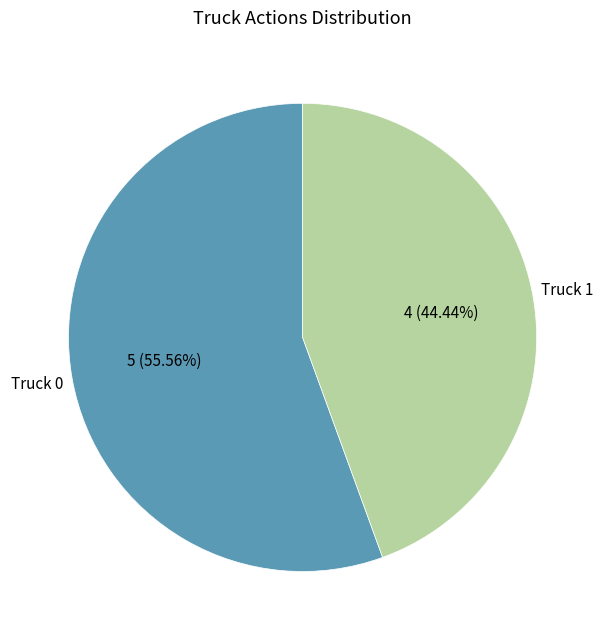

Approximately how many times larger is the value at Truck 1 compared to Truck 0?

0.8